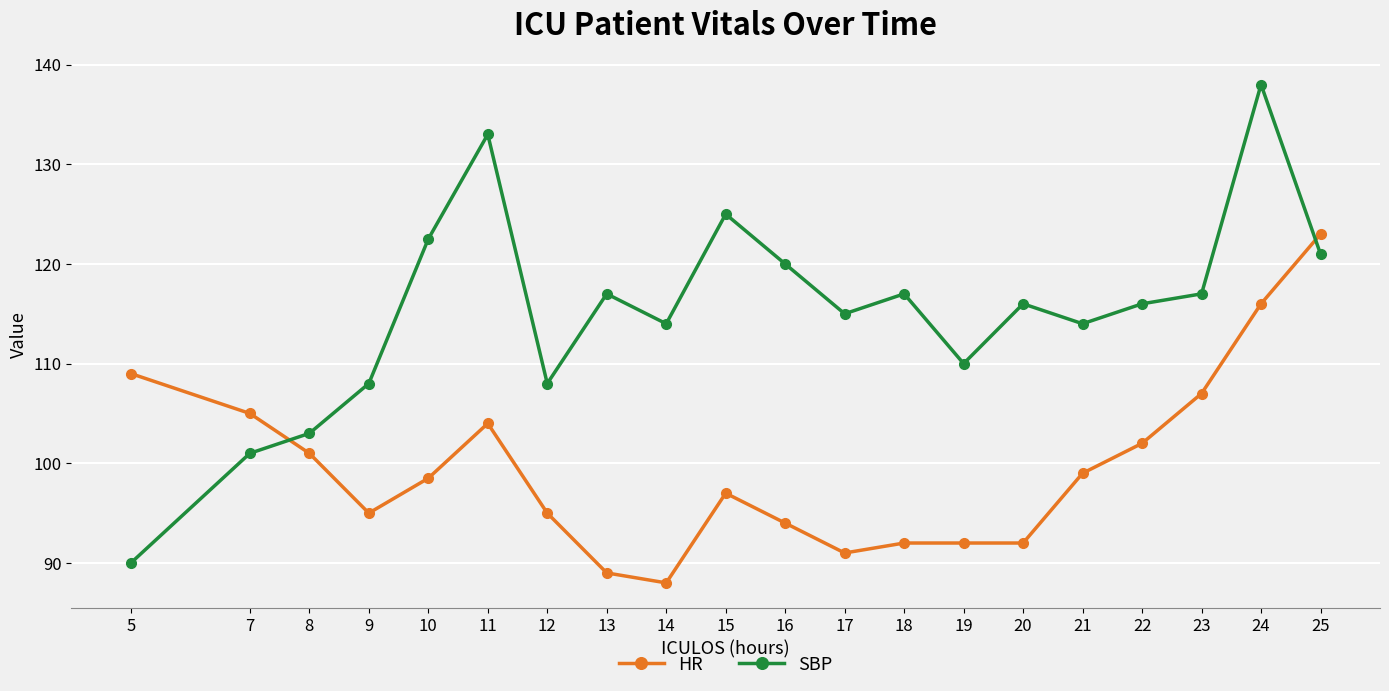

What is the difference between the maximum and minimum values in the HR series?

35.0